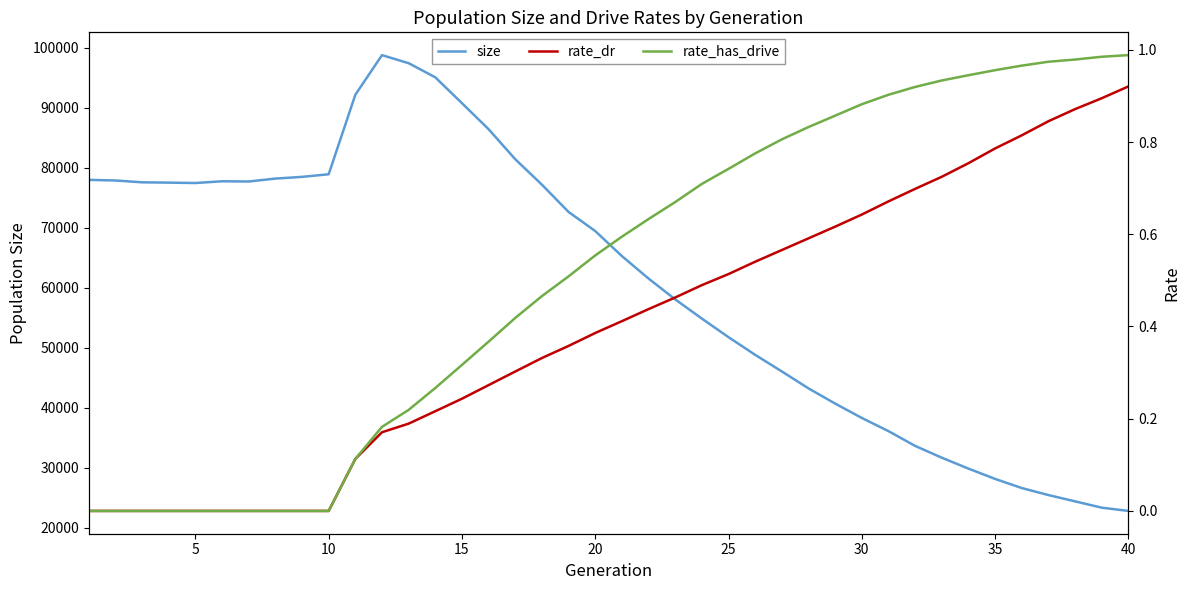

Reading right to left, extract all data points from this chart.

size: 22785.0	23330.0	24384.0	25432.0	26604.0	28129.0	29844.0	31666.0	33633.0	36096.0	38295.0	40692.0	43225.0	46051.0	48819.0	51763.0	54864.0	58071.0	61542.0	65293.0	69467.0	72648.0	77198.0	81442.0	86450.0	90789.0	95103.0	97460.0	98807.0	92192.0	78937.0	78502.0	78215.0	77729.0	77767.0	77474.0	77541.0	77593.0	77900.0	78001.0
rate_dr: 0.9	0.9	0.9	0.8	0.8	0.8	0.8	0.7	0.7	0.7	0.6	0.6	0.6	0.6	0.5	0.5	0.5	0.5	0.4	0.4	0.4	0.4	0.3	0.3	0.3	0.2	0.2	0.2	0.2	0.1	0.0	0.0	0.0	0.0	0.0	0.0	0.0	0.0	0.0	0.0
rate_has_drive: 1.0	1.0	1.0	1.0	1.0	1.0	0.9	0.9	0.9	0.9	0.9	0.9	0.8	0.8	0.8	0.7	0.7	0.7	0.6	0.6	0.6	0.5	0.5	0.4	0.4	0.3	0.3	0.2	0.2	0.1	0.0	0.0	0.0	0.0	0.0	0.0	0.0	0.0	0.0	0.0